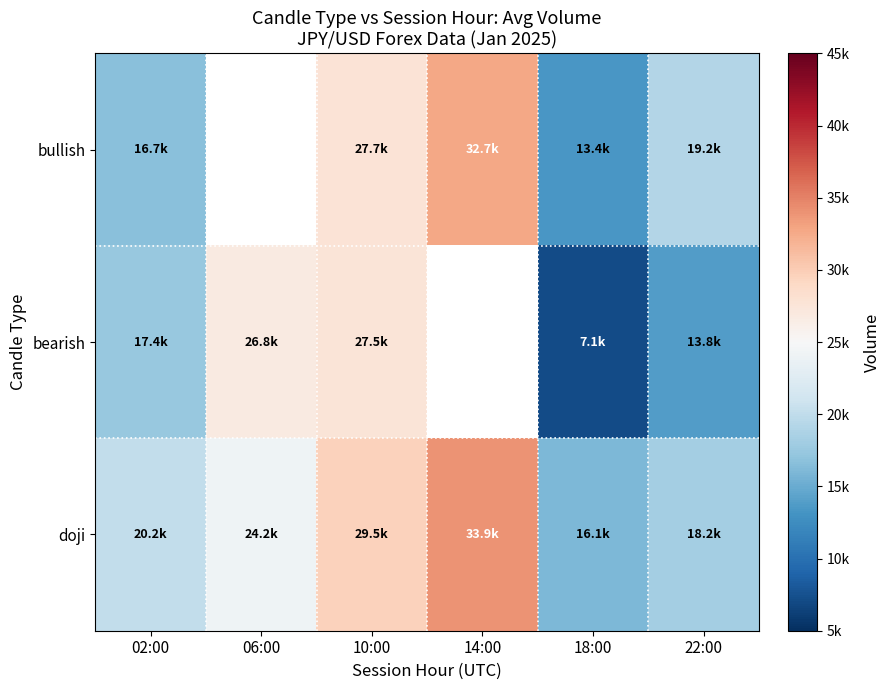

Count the number of data series in this chart.

3